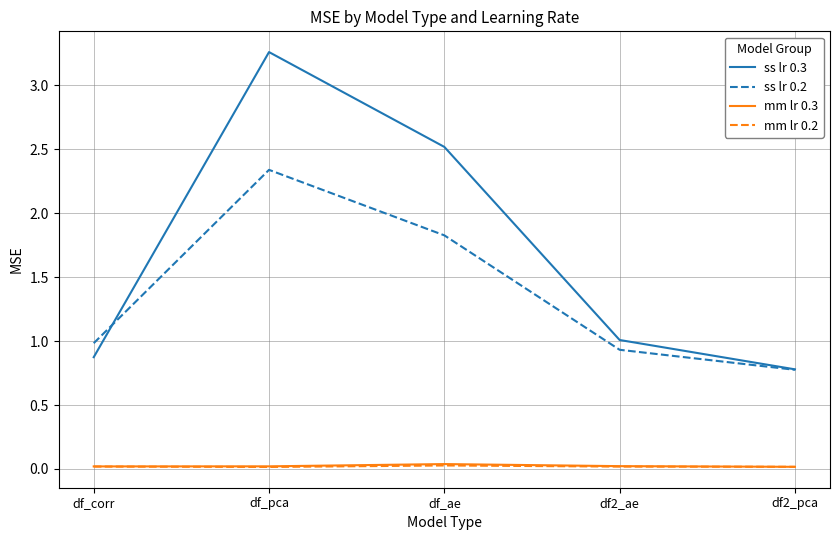

Which series has the largest range (max minus min)?

ss lr 0.3